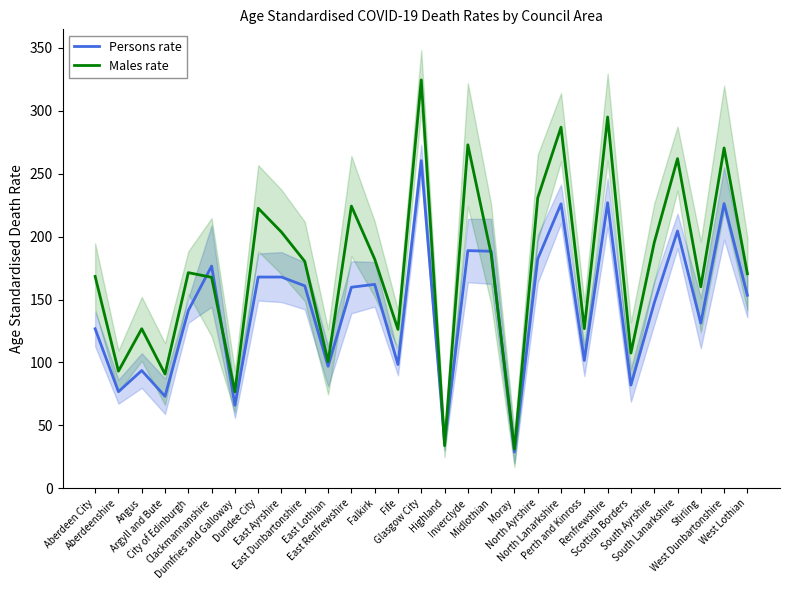

Is the value of Persons rate at Dumfries and Galloway greater than the value of Males rate at South Lanarkshire?

No